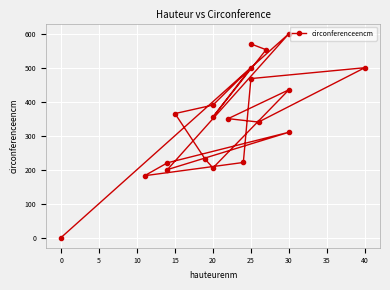

How many lines are shown in the chart?

1